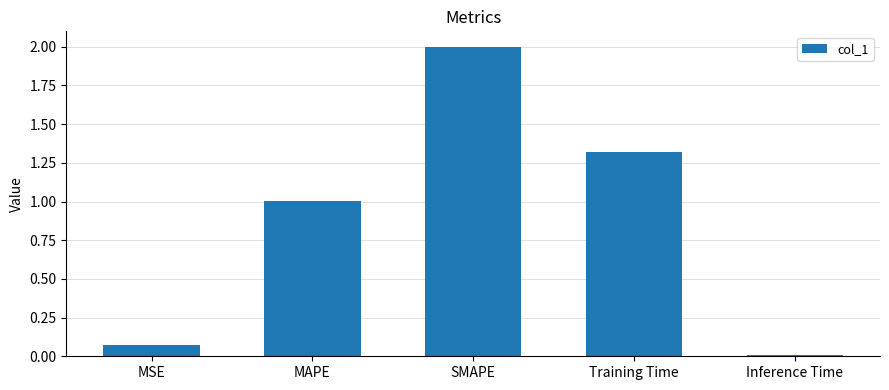

What is the change in value from SMAPE to Inference Time?

-2.0